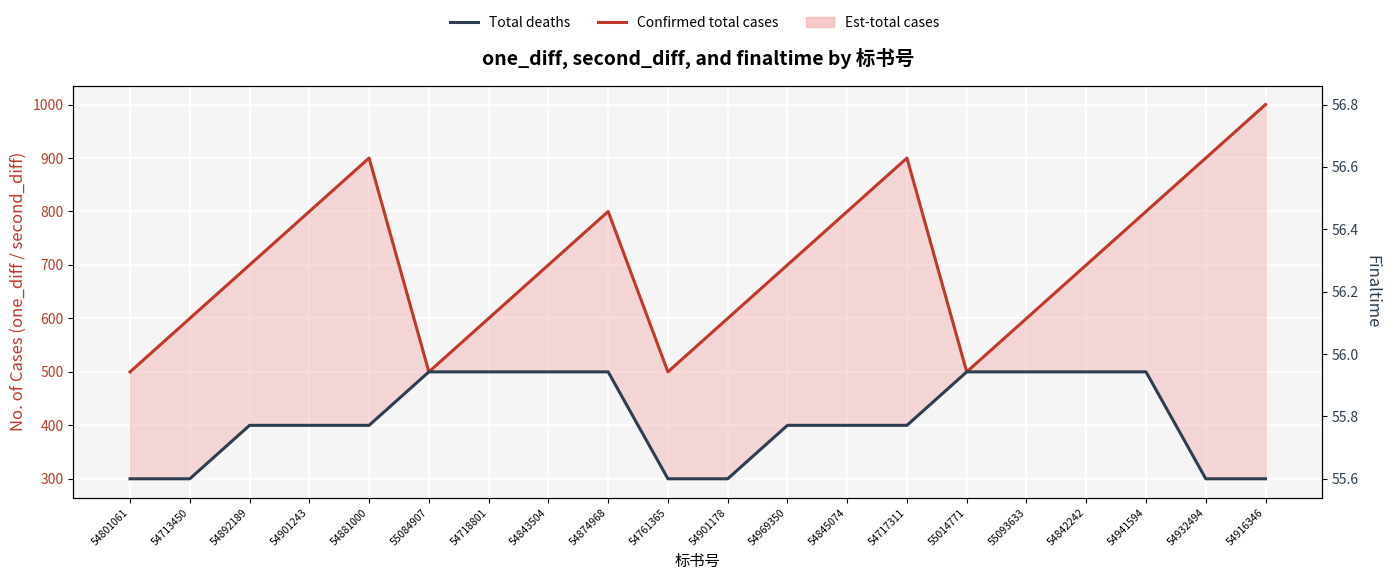

The Confirmed total cases series shows 1066 at 54843504. True or false?

False